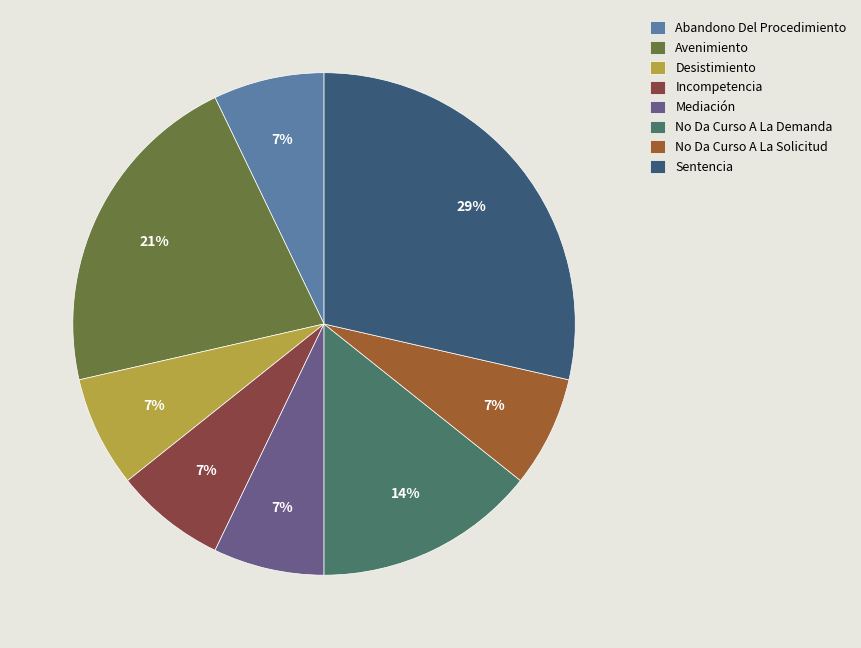

How many slices are in this pie chart?

8